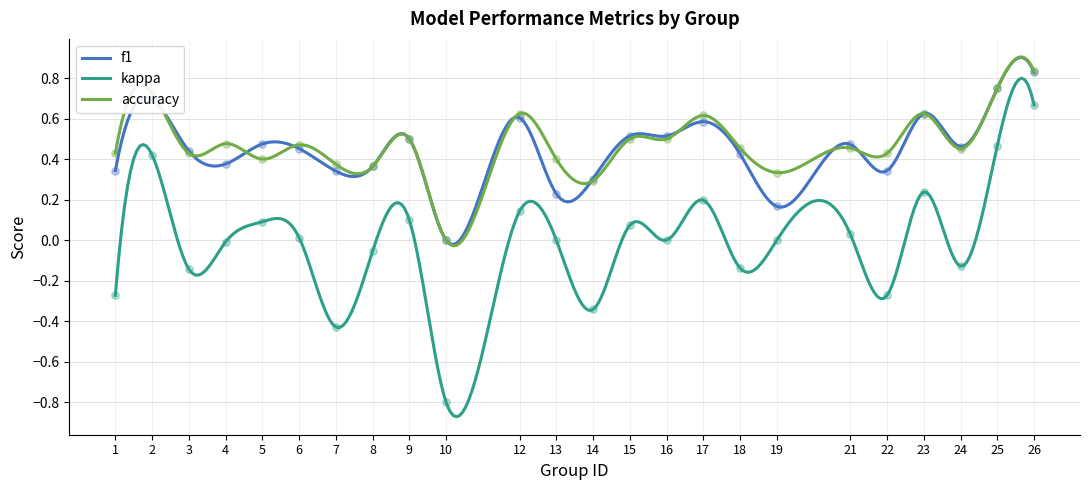

At which category is the sum across all series the highest?

26